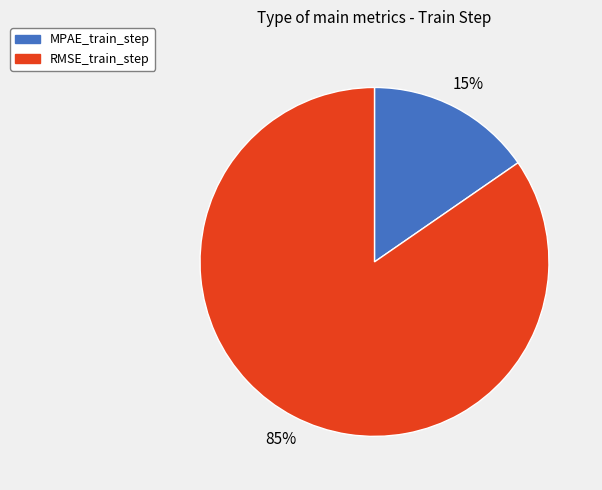

To the nearest percent, what is the average slice percentage?

50%